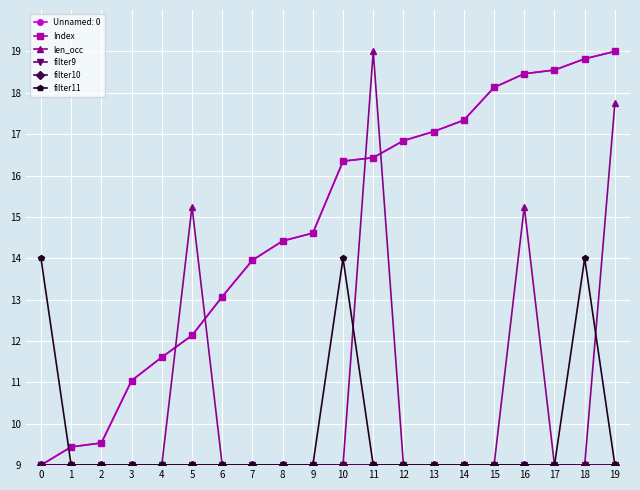

Where is filter11 nearest to the value 11?

1